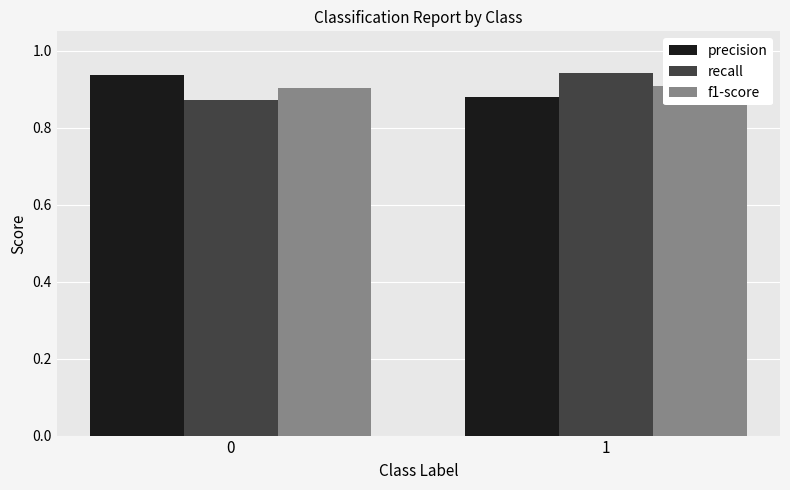

What is the total value across all series at 0?

2.7